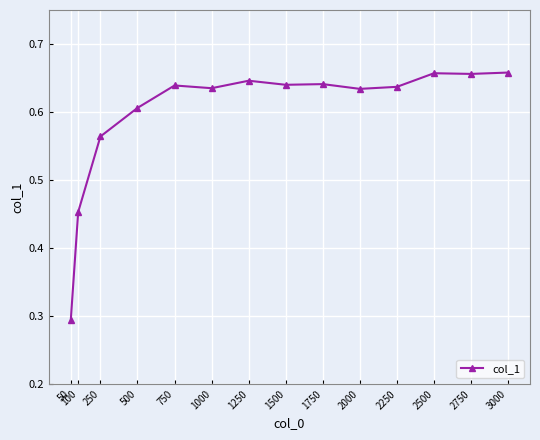

Which label corresponds to the smallest value in the chart?

50